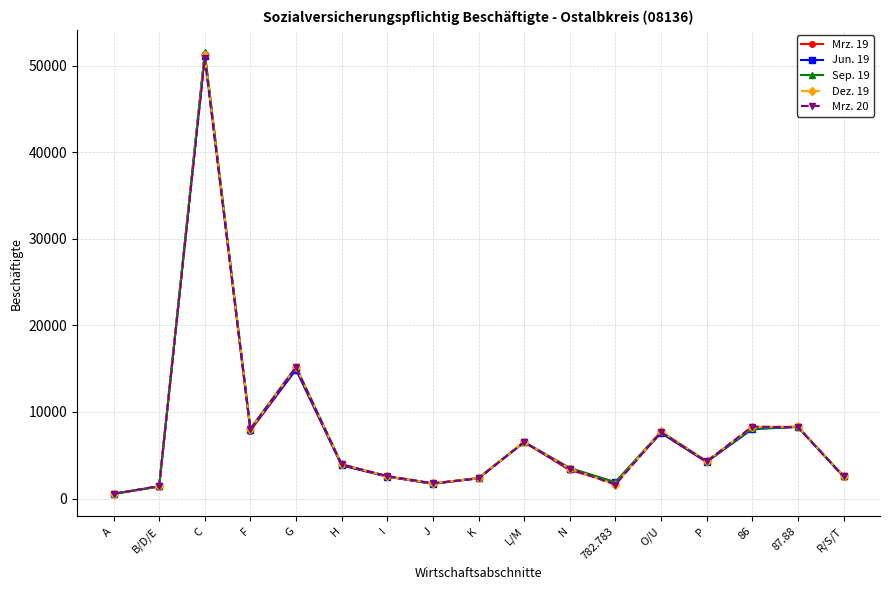

The value of Sep. 19 at 86 is 2283. True or false?

False